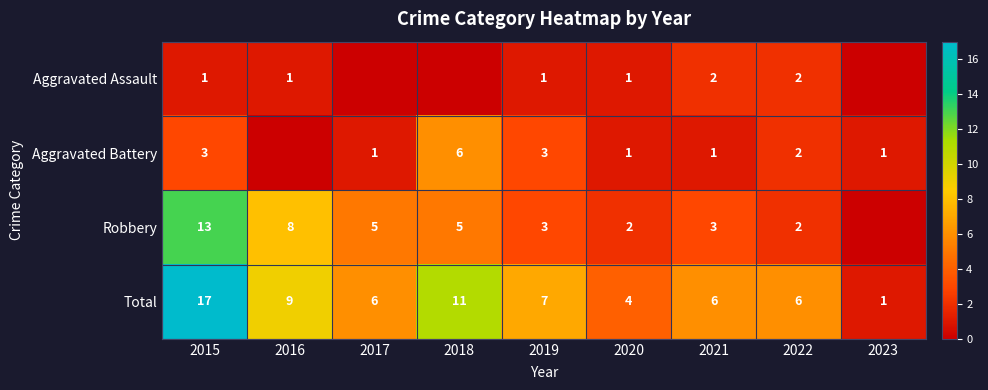

At 2015, list the series in order from largest to smallest.

Total, Robbery, Aggravated Battery, Aggravated Assault